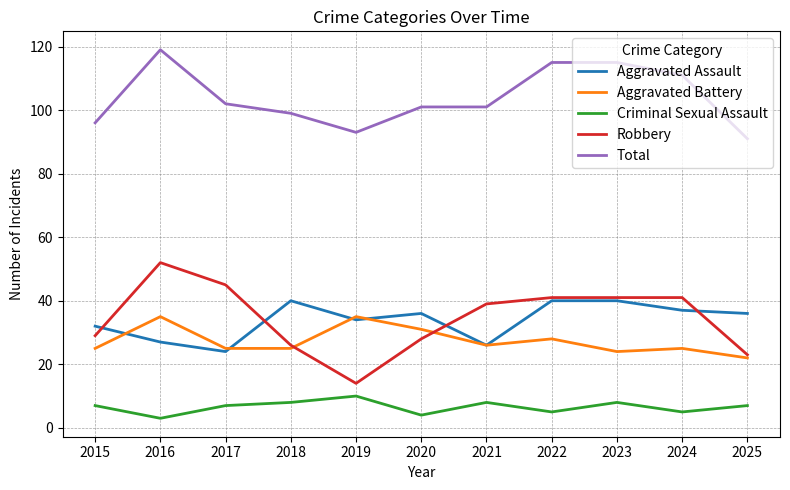

Count the Total values in the range 96 to 115.

8